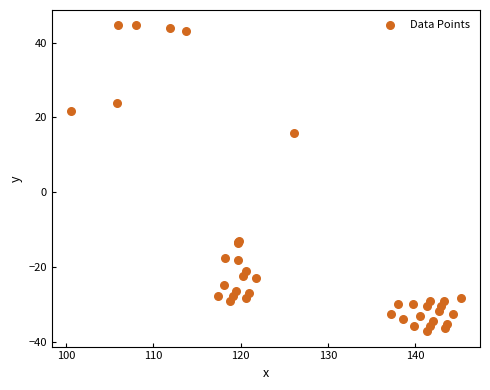

What Y value in the scatter plot is closest to 3?

15.9